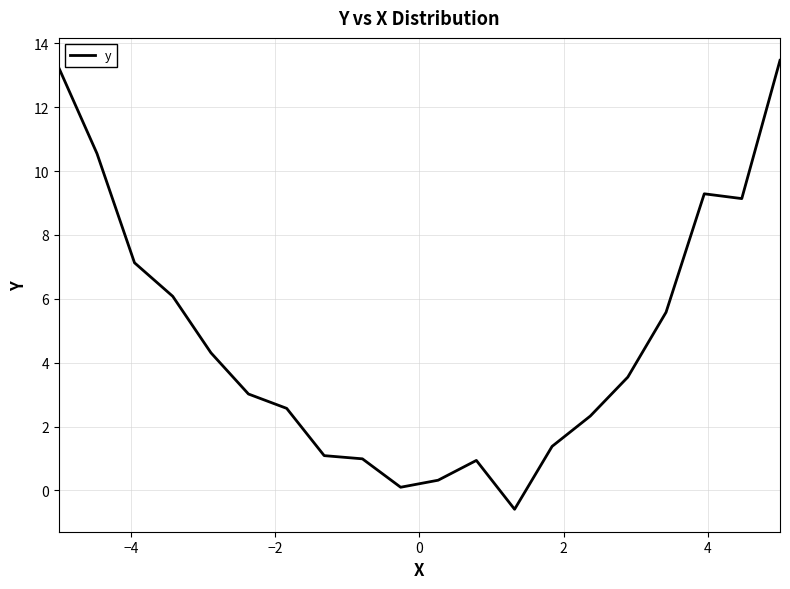

What is the smallest value displayed?

-0.6